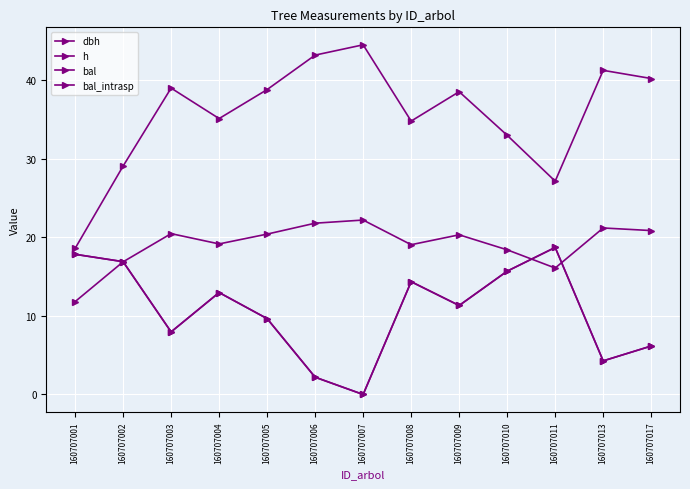

Reading left to right, what are all the values shown in this chart?

dbh: 160707001=18.6	160707002=29.1	160707003=39.0	160707004=35.1	160707005=38.8	160707006=43.2	160707007=44.5	160707008=34.8	160707009=38.5	160707010=33.0	160707011=27.2	160707013=41.3	160707017=40.2
h: 160707001=11.8	160707002=16.9	160707003=20.5	160707004=19.2	160707005=20.4	160707006=21.8	160707007=22.2	160707008=19.1	160707009=20.3	160707010=18.4	160707011=16.1	160707013=21.2	160707017=20.9
bal: 160707001=17.9	160707002=16.9	160707003=8.0	160707004=13.0	160707005=9.7	160707006=2.2	160707007=0.0	160707008=14.4	160707009=11.3	160707010=15.7	160707011=18.7	160707013=4.3	160707017=6.2
bal_intrasp: 160707001=17.9	160707002=16.9	160707003=8.0	160707004=13.0	160707005=9.7	160707006=2.2	160707007=0.0	160707008=14.4	160707009=11.3	160707010=15.7	160707011=18.7	160707013=4.3	160707017=6.2